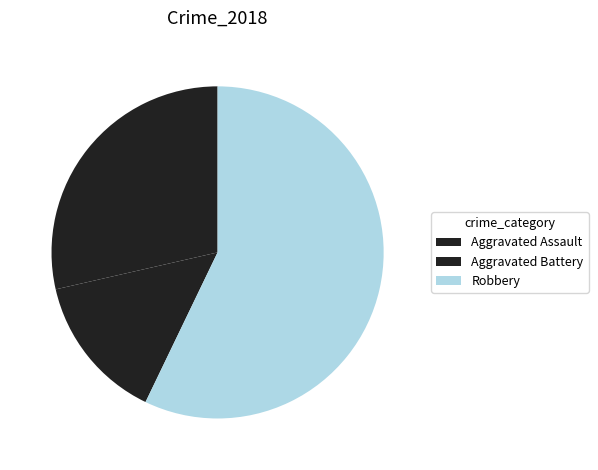

To the nearest percent, what portion does Robbery represent?

57%